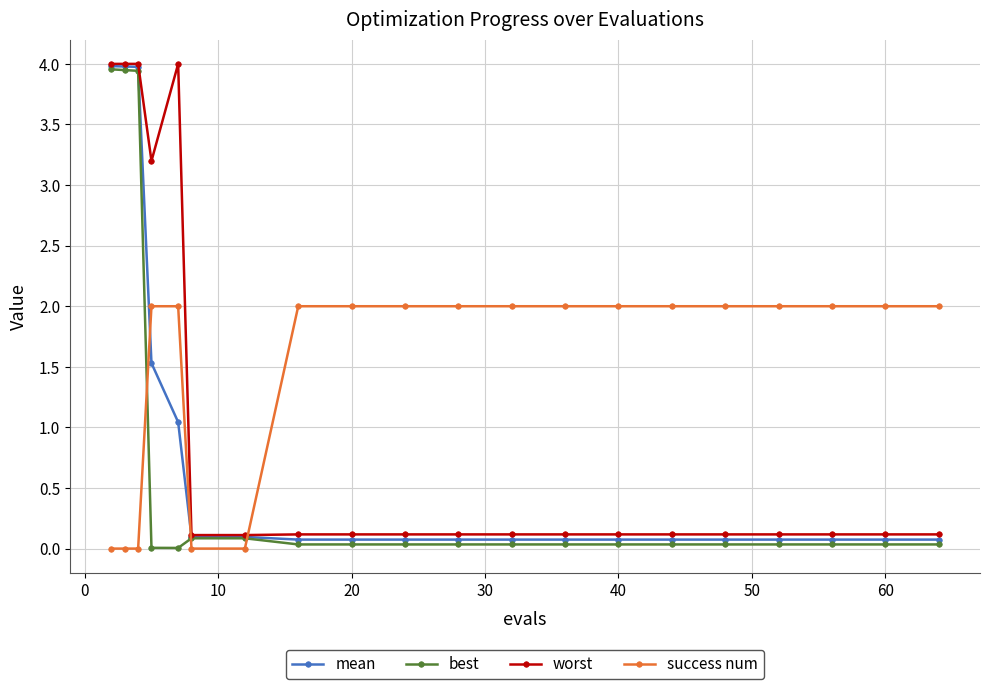

What is the value of the mean point at the 13th from the left?

0.1